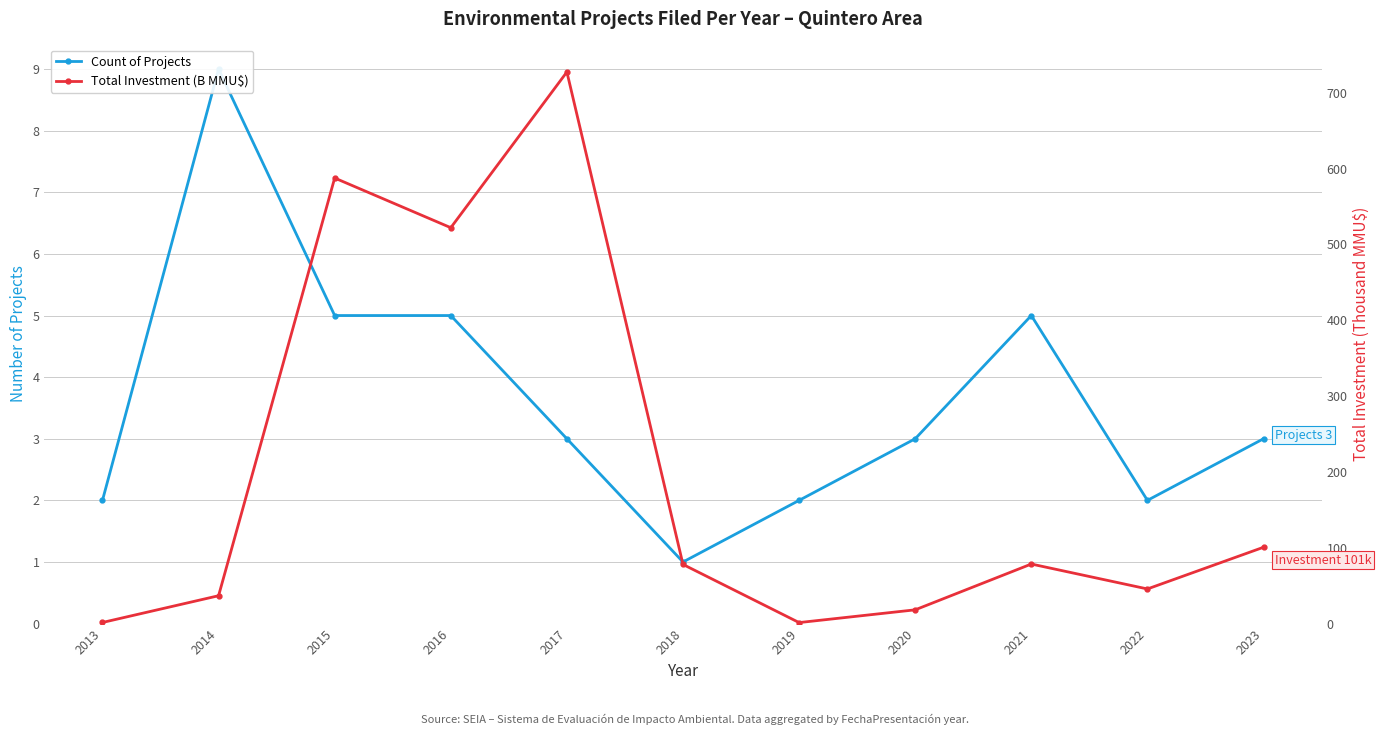

Which series changed the most between 2014 and 2021?

Total Investment (B MMU$)